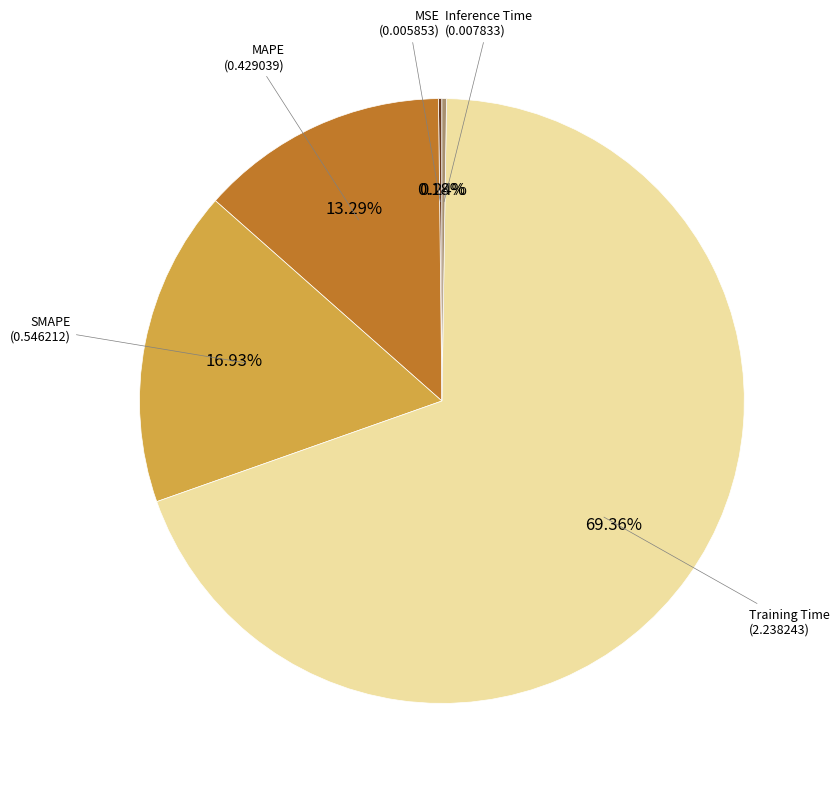

Does any single category account for the majority?

Yes